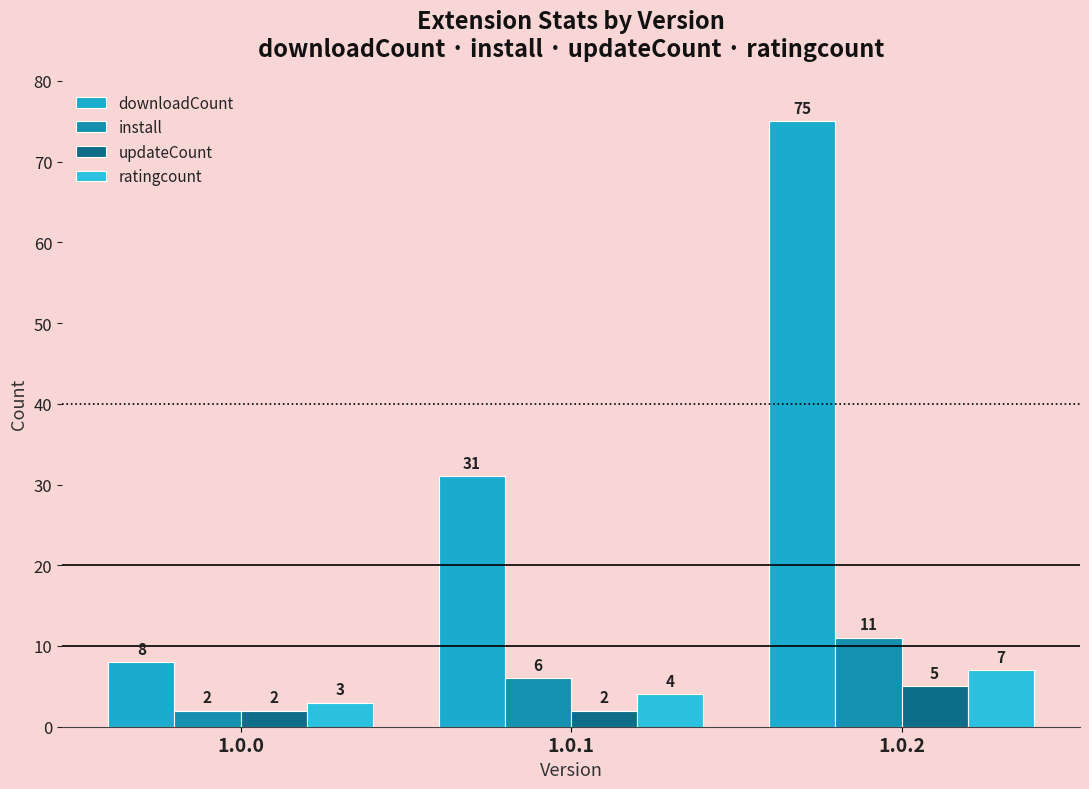

At which label is updateCount closest to 3?

1.0.0